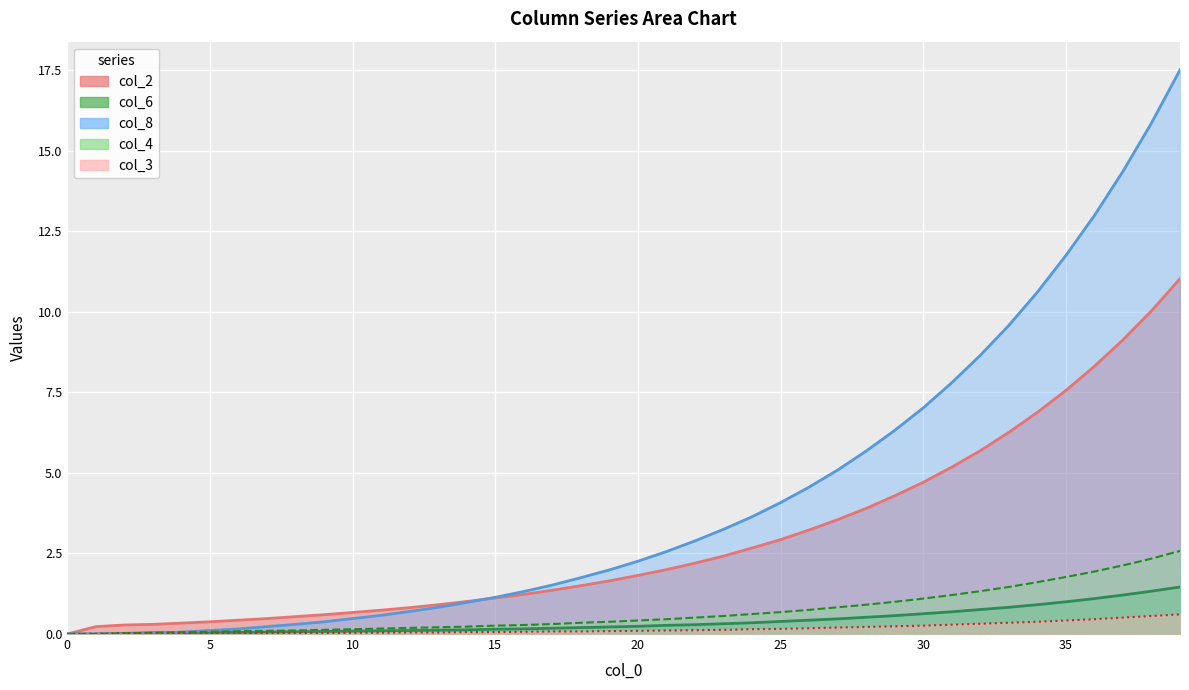

Which series changed the most between 0 and 8?

col_2